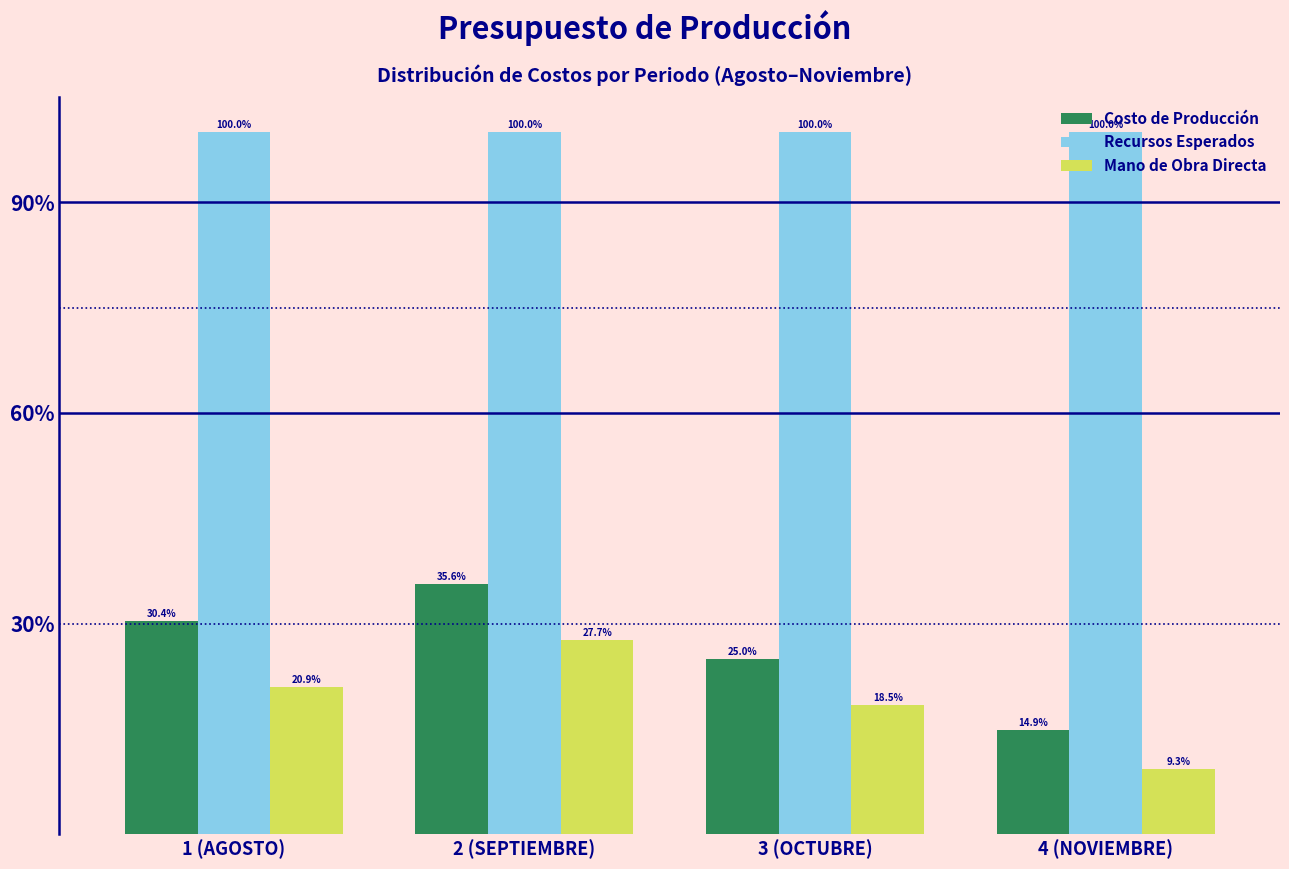

List the series in order of their peak value, highest first.

Recursos Esperados, Costo de Producción, Mano de Obra Directa